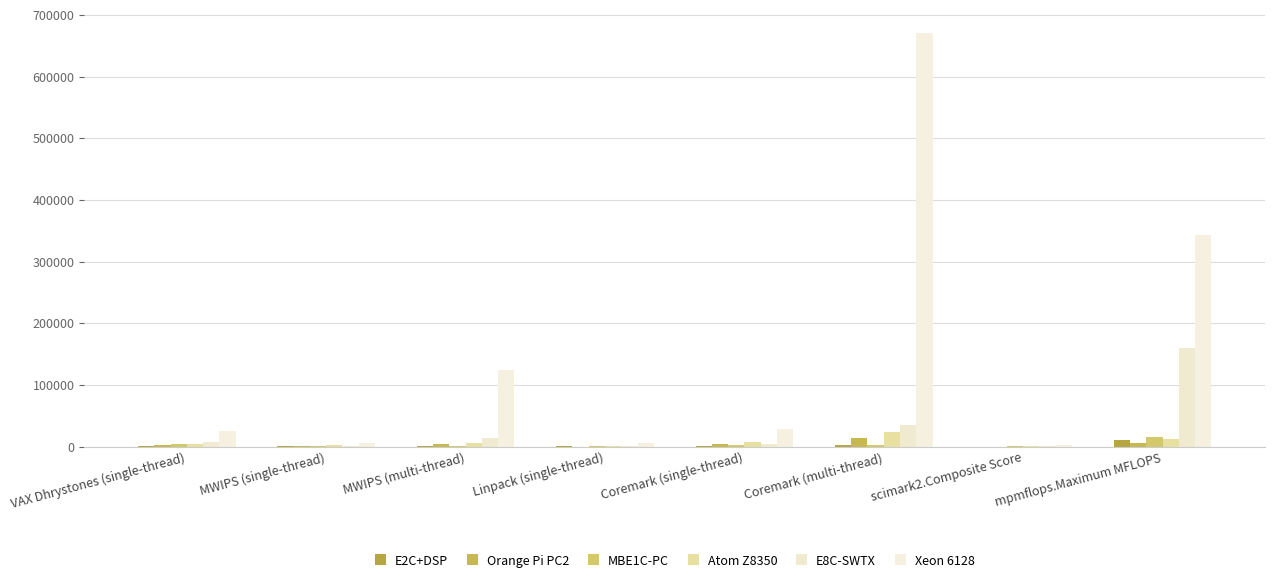

Does the chart contain stacked bars?

No